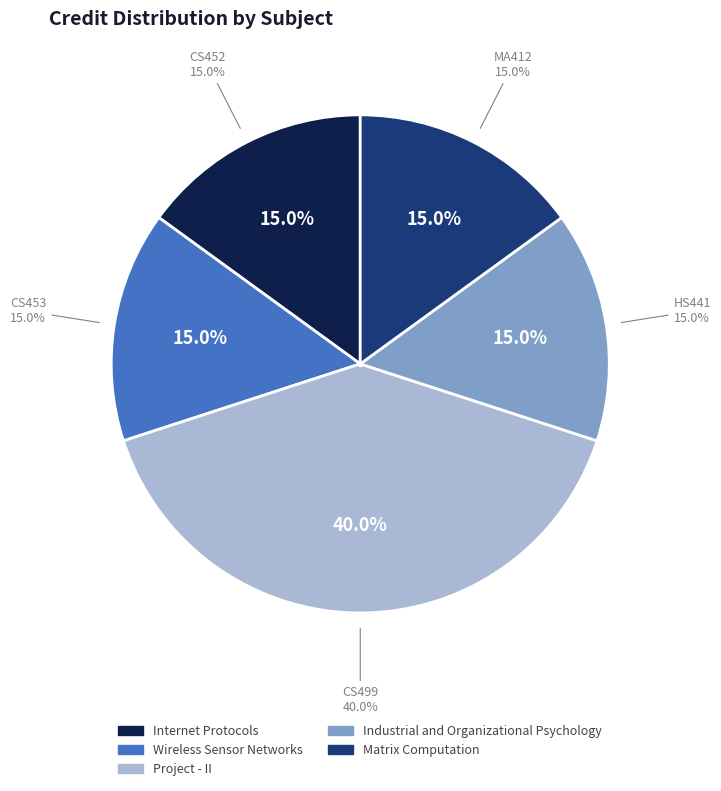

To the nearest percent, what percentage of the pie is Internet Protocols?

15%